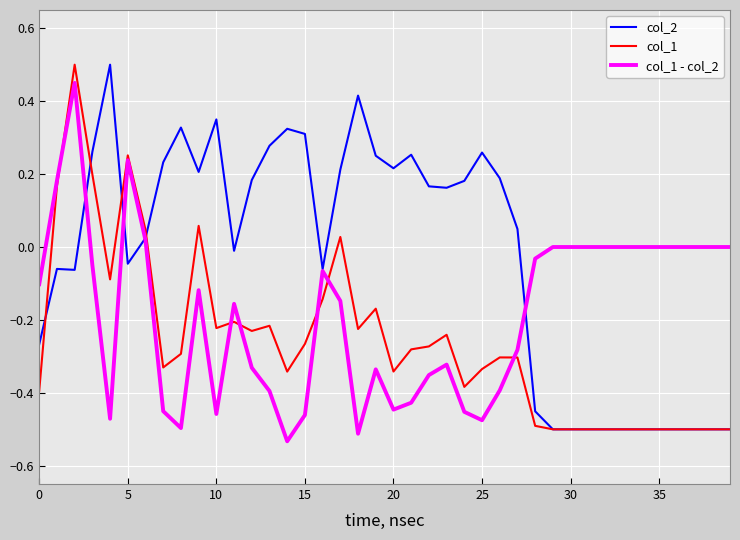

Which series has the largest total across all categories?

col_2